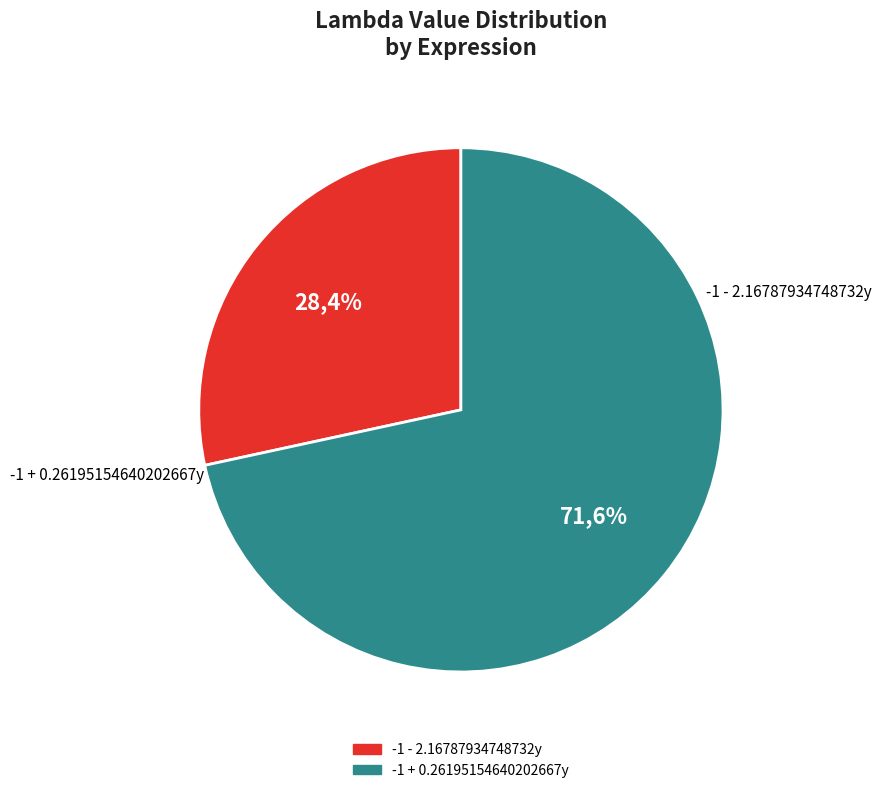

How many slices are in this pie chart?

2